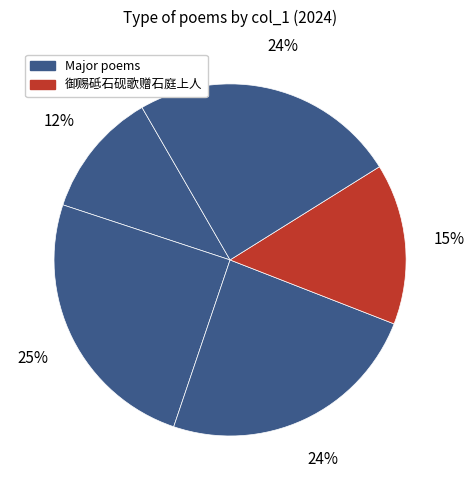

How many segments does this pie chart have?

5